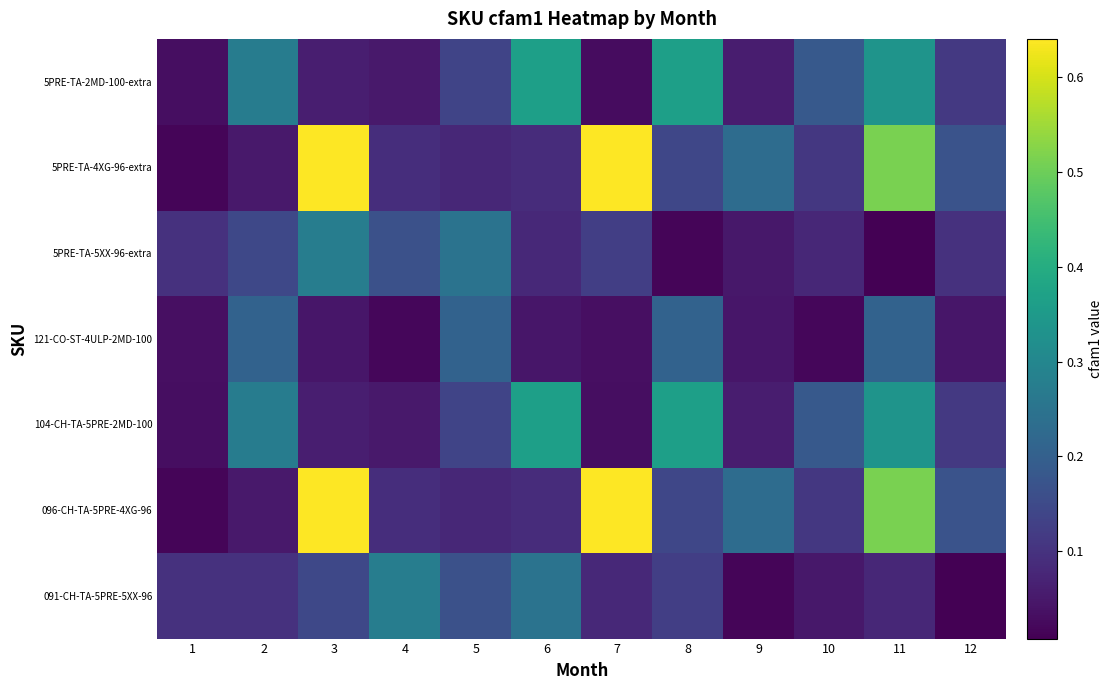

Reading left to right, extract all data points from this chart.

091-CH-TA-5PRE-5XX-96: 1=0.1	2=0.1	3=0.1	4=0.3	5=0.2	6=0.2	7=0.1	8=0.1	9=0.0	10=0.0	11=0.1	12=0.0
096-CH-TA-5PRE-4XG-96: 1=0.0	2=0.1	3=0.6	4=0.1	5=0.1	6=0.1	7=0.6	8=0.1	9=0.2	10=0.1	11=0.5	12=0.2
104-CH-TA-5PRE-2MD-100: 1=0.0	2=0.3	3=0.1	4=0.1	5=0.1	6=0.4	7=0.0	8=0.4	9=0.1	10=0.2	11=0.3	12=0.1
121-CO-ST-4ULP-2MD-100: 1=0.0	2=0.2	3=0.0	4=0.0	5=0.2	6=0.0	7=0.0	8=0.2	9=0.0	10=0.0	11=0.2	12=0.0
5PRE-TA-5XX-96-extra: 1=0.1	2=0.1	3=0.3	4=0.2	5=0.2	6=0.1	7=0.1	8=0.0	9=0.0	10=0.1	11=0.0	12=0.1
5PRE-TA-4XG-96-extra: 1=0.0	2=0.1	3=0.6	4=0.1	5=0.1	6=0.1	7=0.6	8=0.1	9=0.2	10=0.1	11=0.5	12=0.2
5PRE-TA-2MD-100-extra: 1=0.0	2=0.3	3=0.1	4=0.1	5=0.1	6=0.4	7=0.0	8=0.4	9=0.1	10=0.2	11=0.3	12=0.1